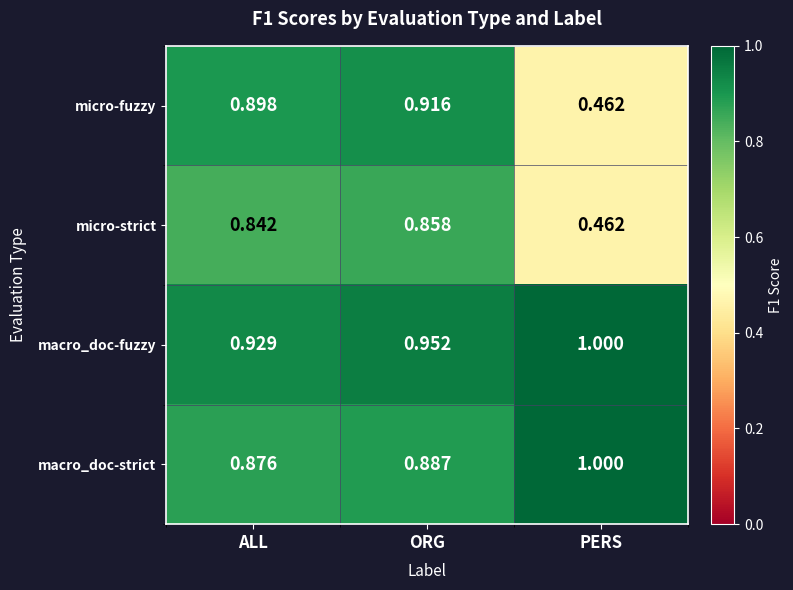

Rank the series by their average value, from lowest to highest.

micro-strict, micro-fuzzy, macro_doc-strict, macro_doc-fuzzy